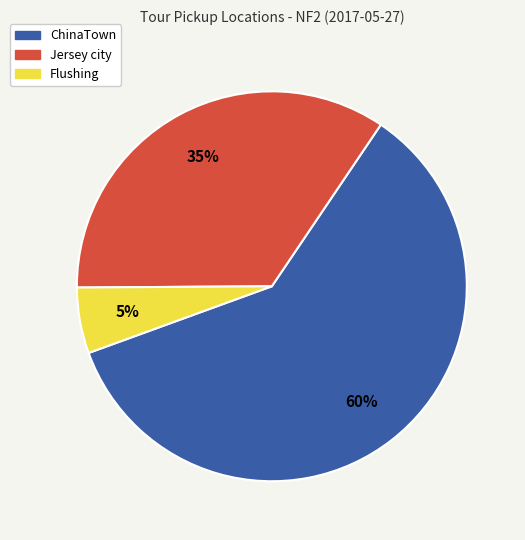

True or false: Jersey city accounts for 35% of the total.

True